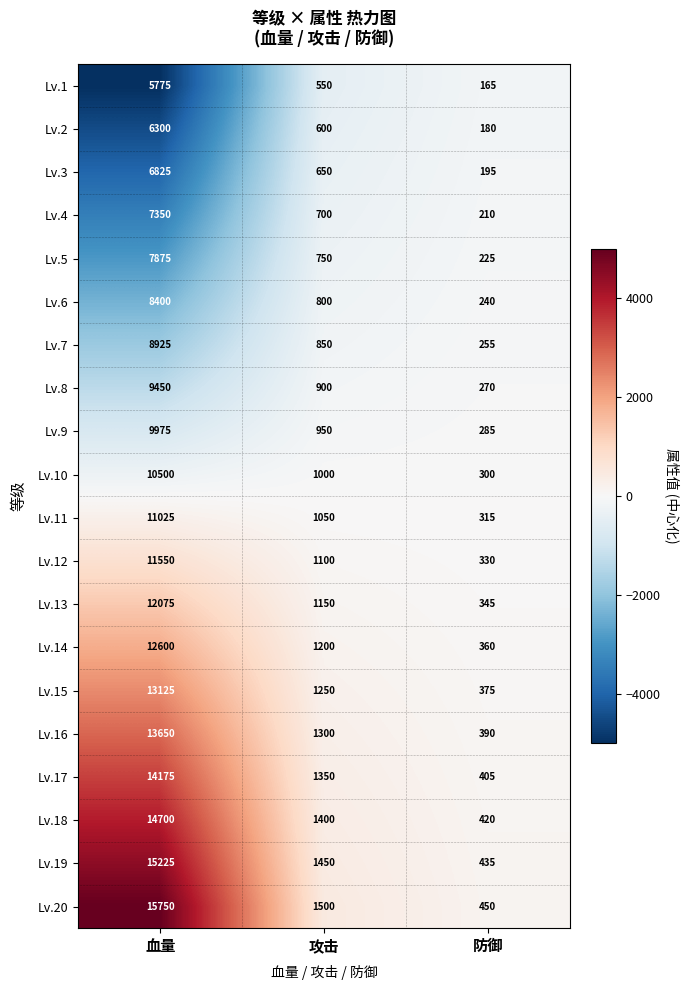

What is the difference between the Lv.19 values at 血量 and 防御?

14790